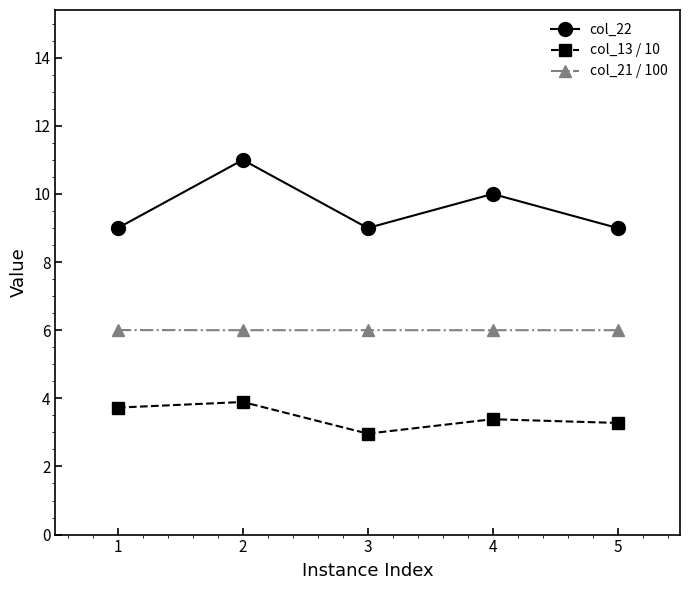

Which series has the largest range (max minus min)?

col_22